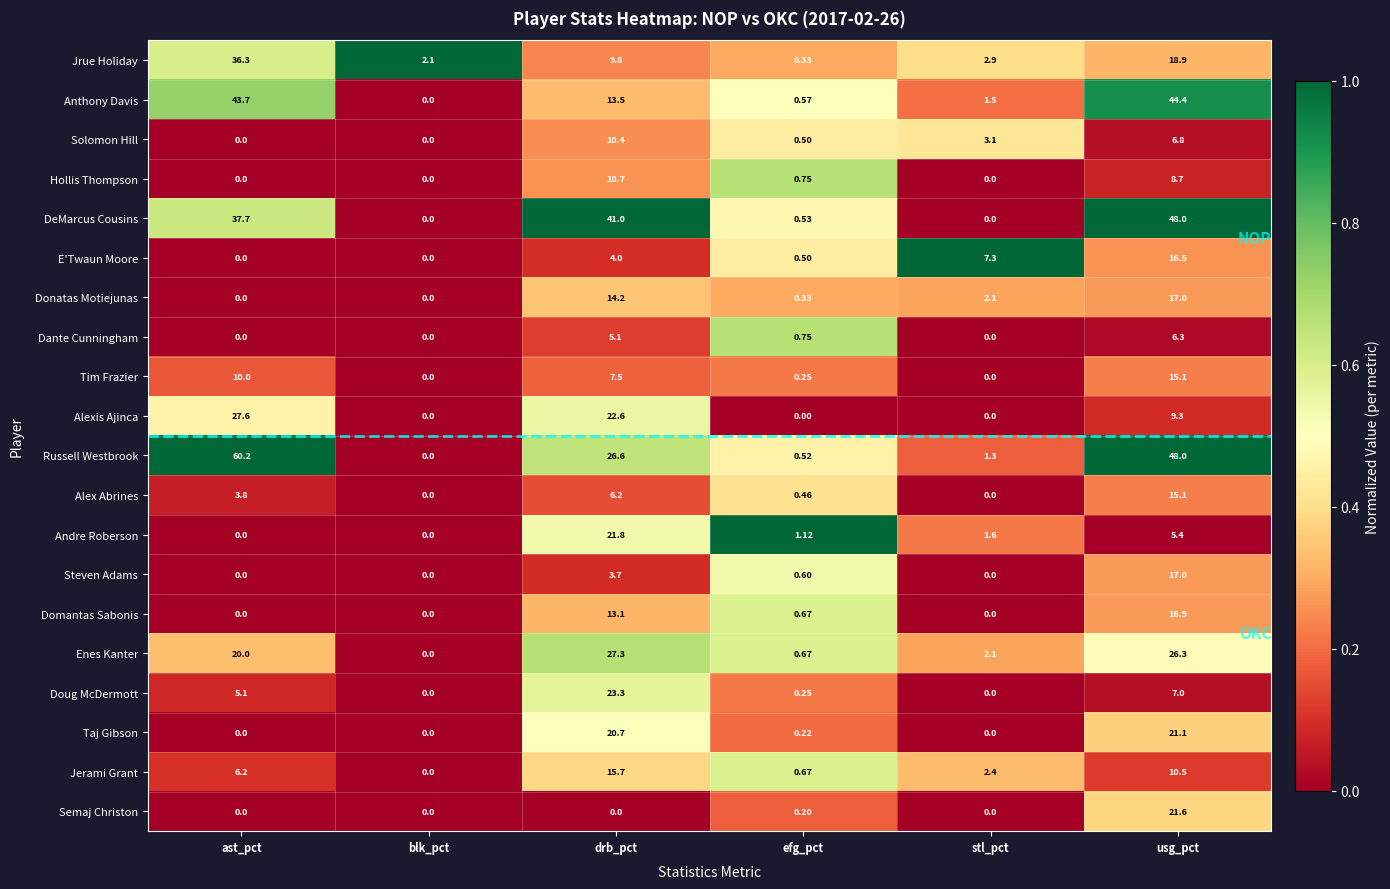

Which series has the largest range (max minus min)?

Russell Westbrook